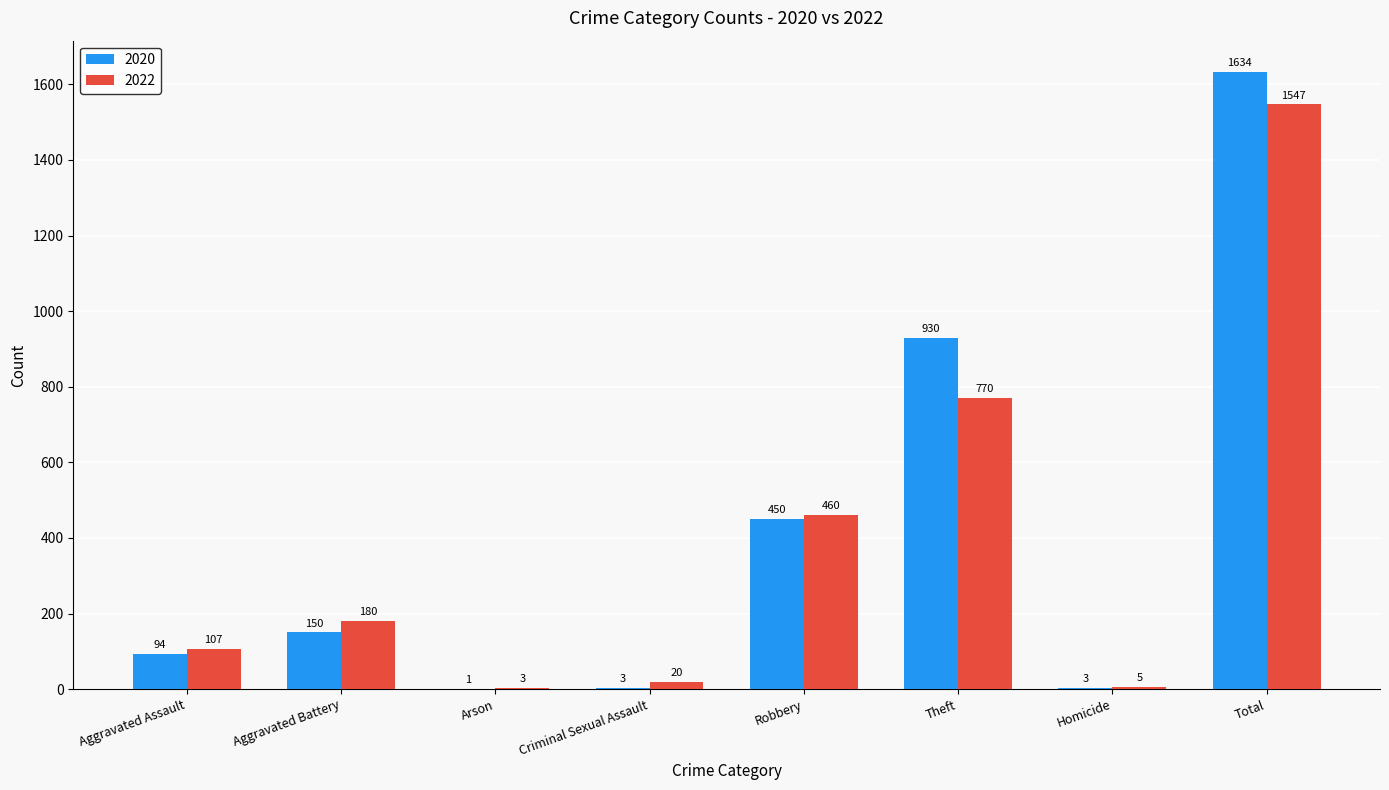

How many series are shown in this chart?

2